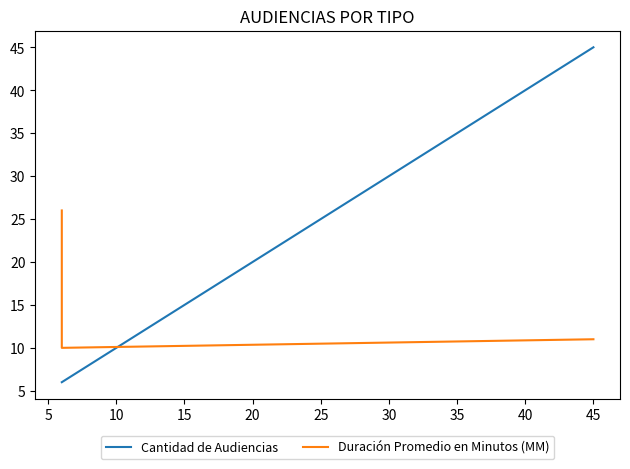

List the series in order of their peak value, lowest first.

Duración Promedio en Minutos (MM), Cantidad de Audiencias